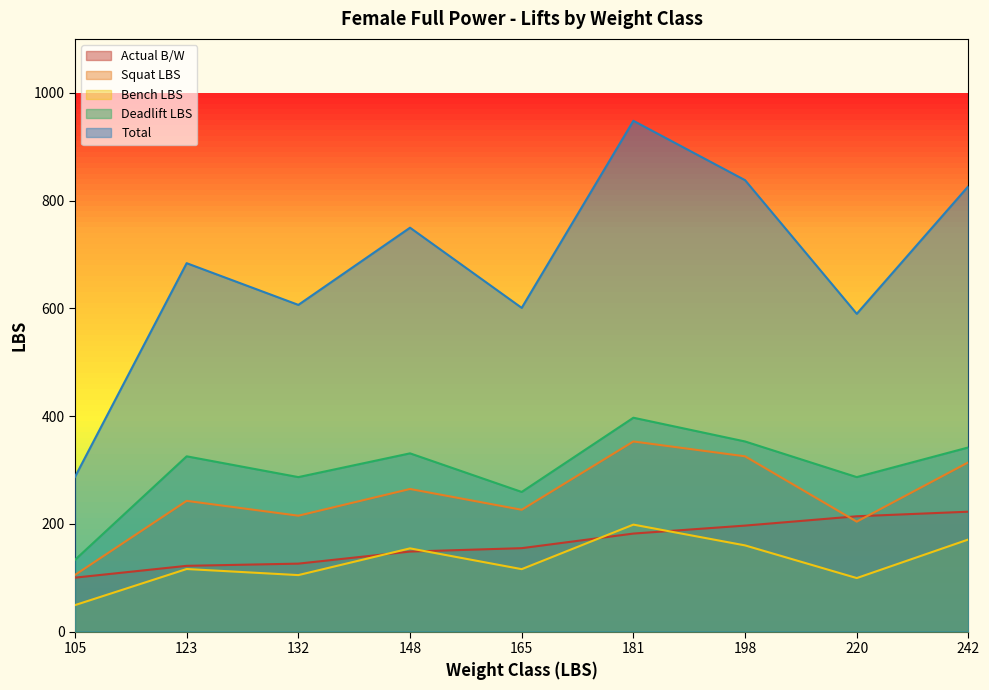

True or false: Actual B/W has a value of 145.8 at 105.

False